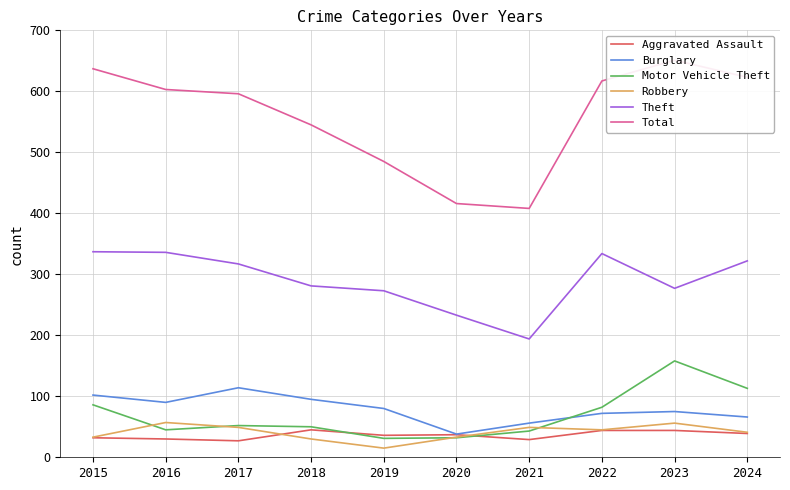

What are all the series names shown in the legend?

Aggravated Assault, Burglary, Motor Vehicle Theft, Robbery, Theft, Total